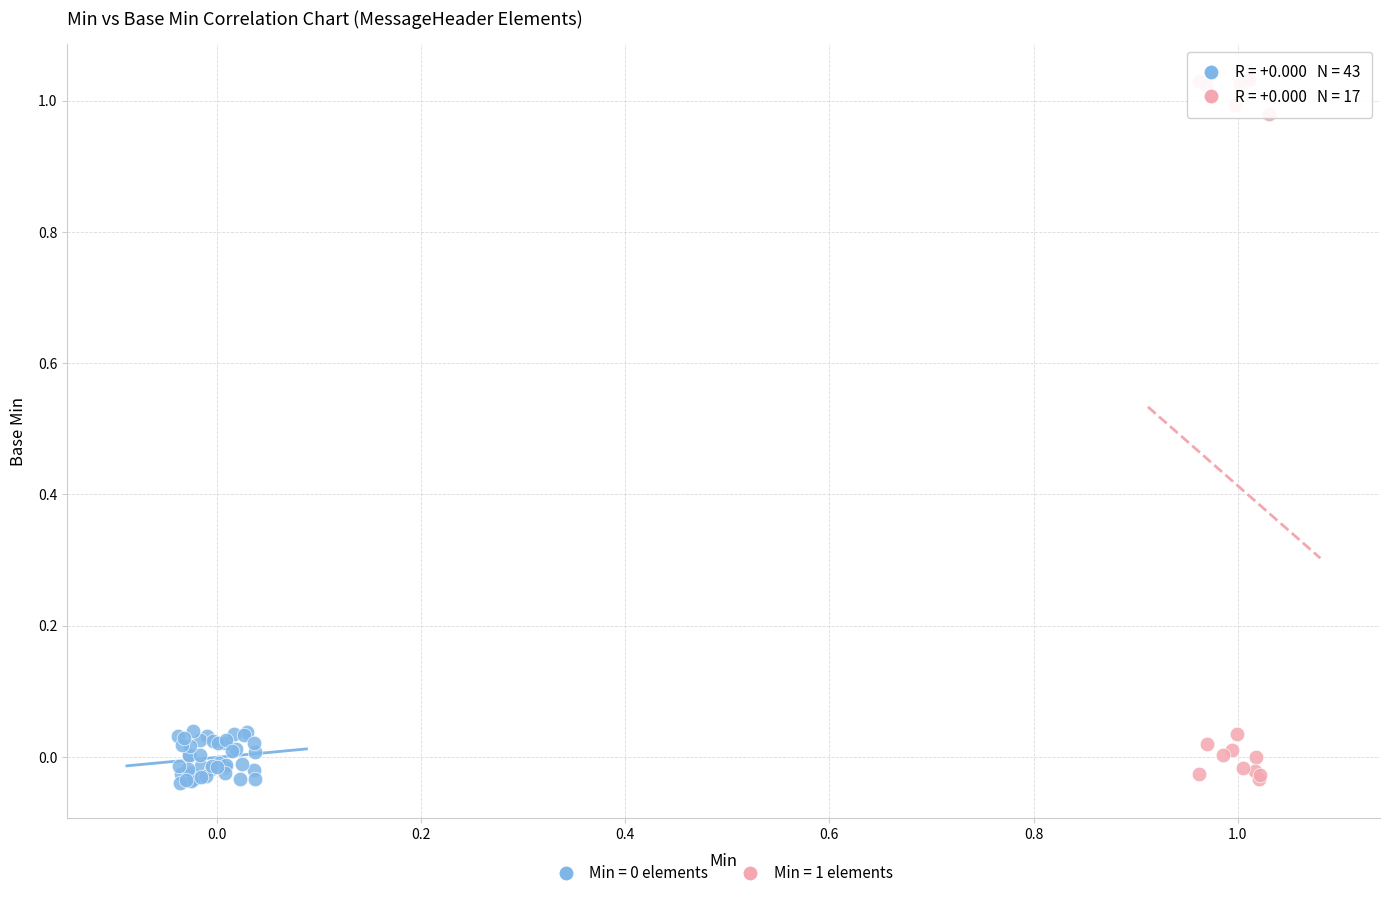

Which series has the widest spread of Y values?

Min = 1 elements